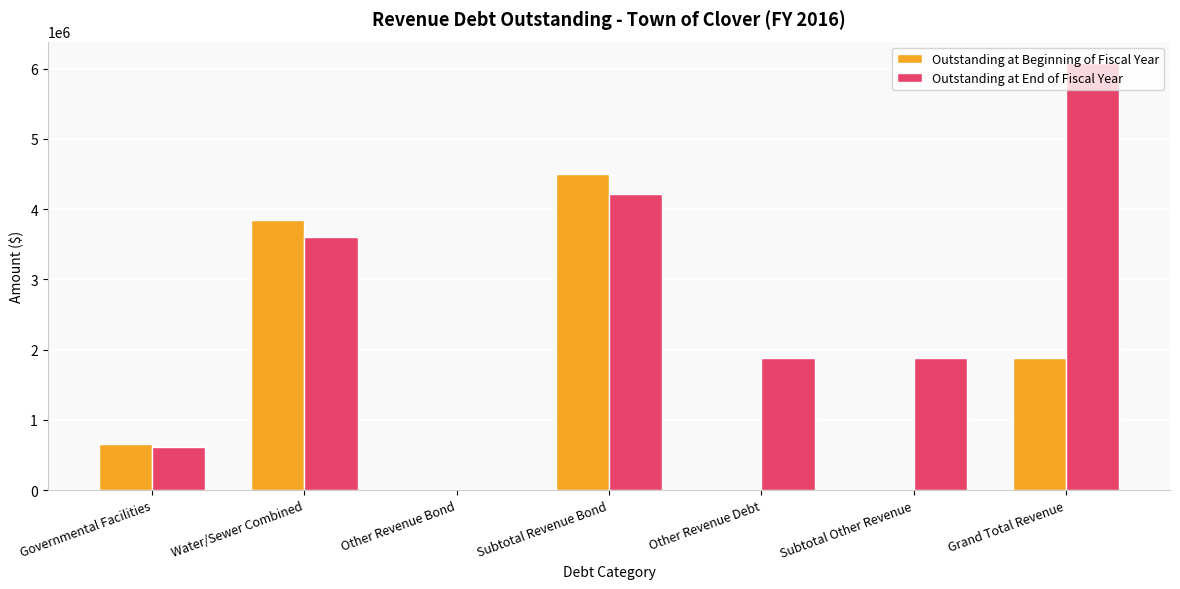

What is the sum of the Outstanding at End of Fiscal Year values at Other Revenue Debt and Grand Total Revenue?

7954175